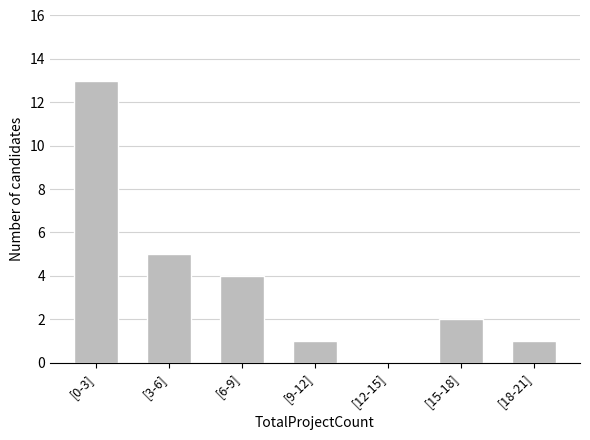

Reading left to right, what are all the values shown in this chart?

[0-3]=13	[3-6]=5	[6-9]=4	[9-12]=1	[12-15]=0	[15-18]=2	[18-21]=1